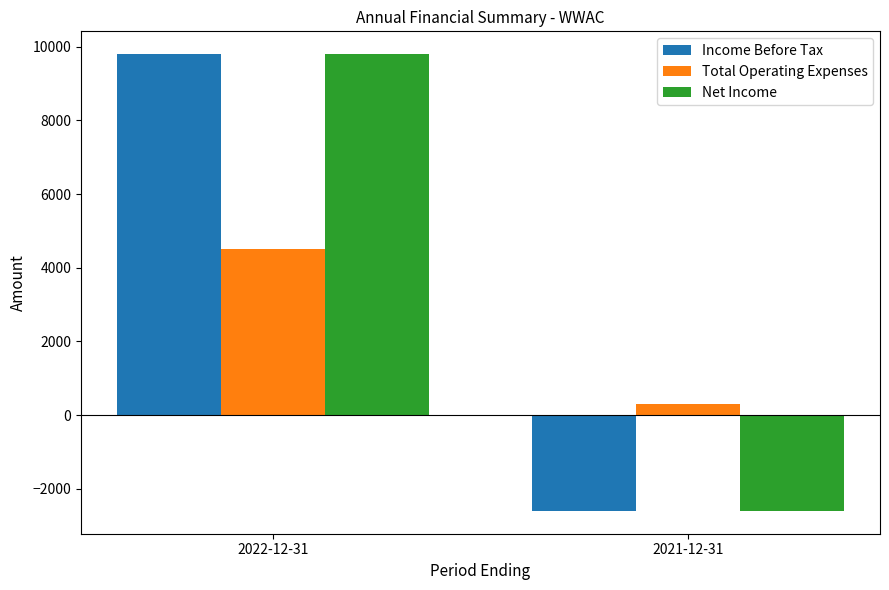

Which category has the highest value across all series?

2022-12-31